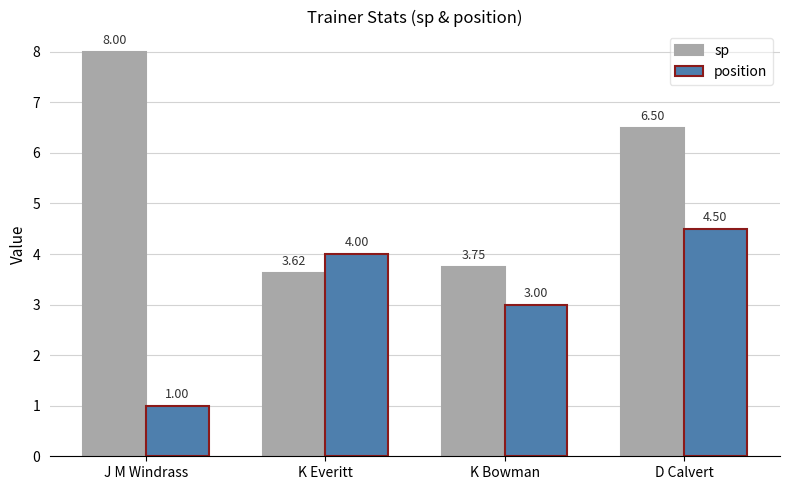

At how many categories does at least one series exceed 6?

2